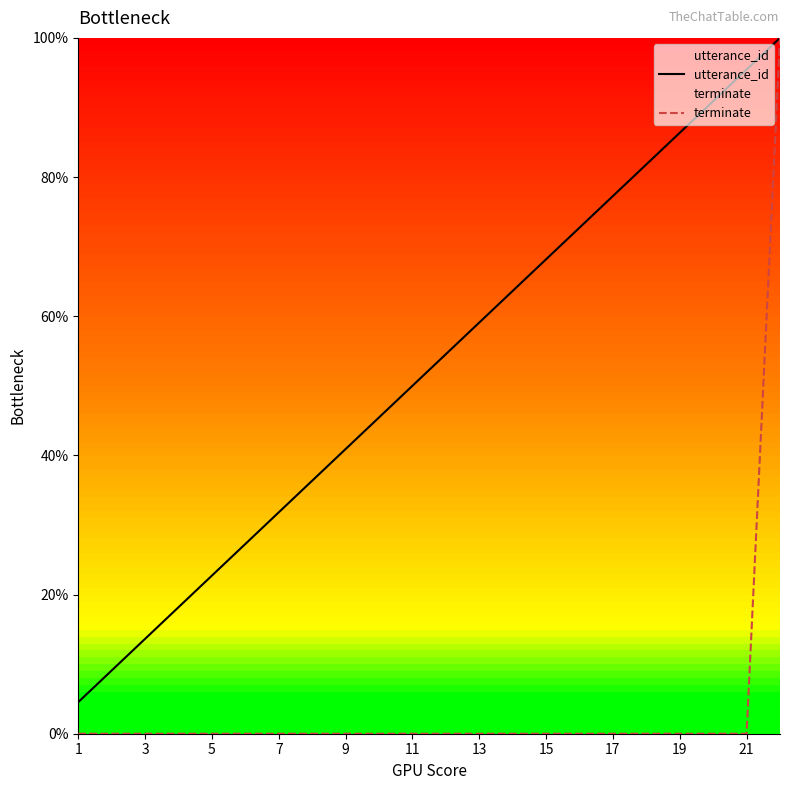

True or false: terminate and utterance_id cross at least once.

False